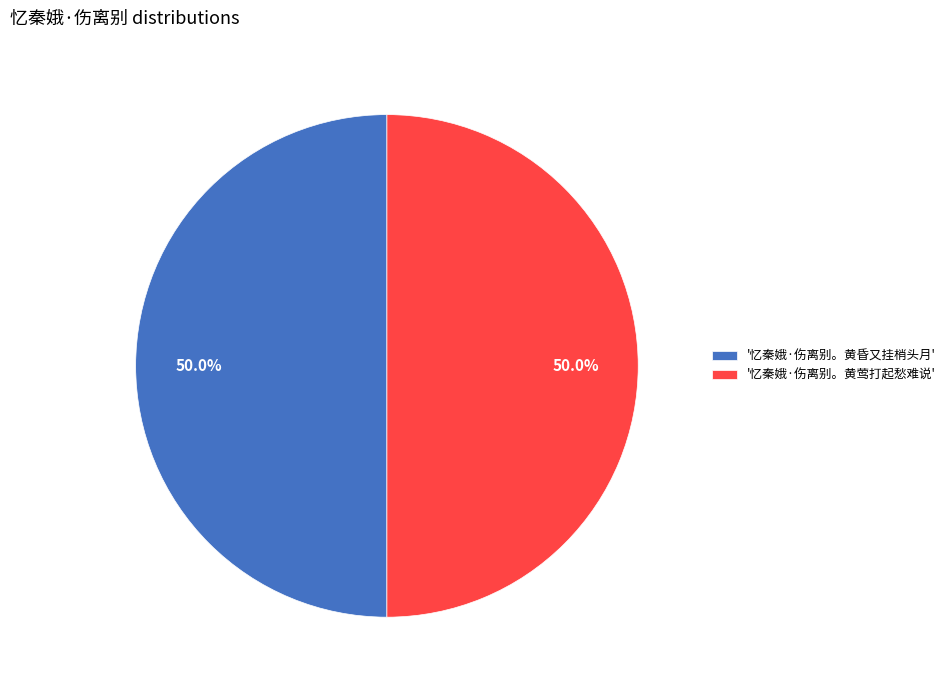

Approximately how many times larger is the value at '忆秦娥·伤离别。黄昏又挂梢头月' compared to '忆秦娥·伤离别。黄莺打起愁难说'?

1.0